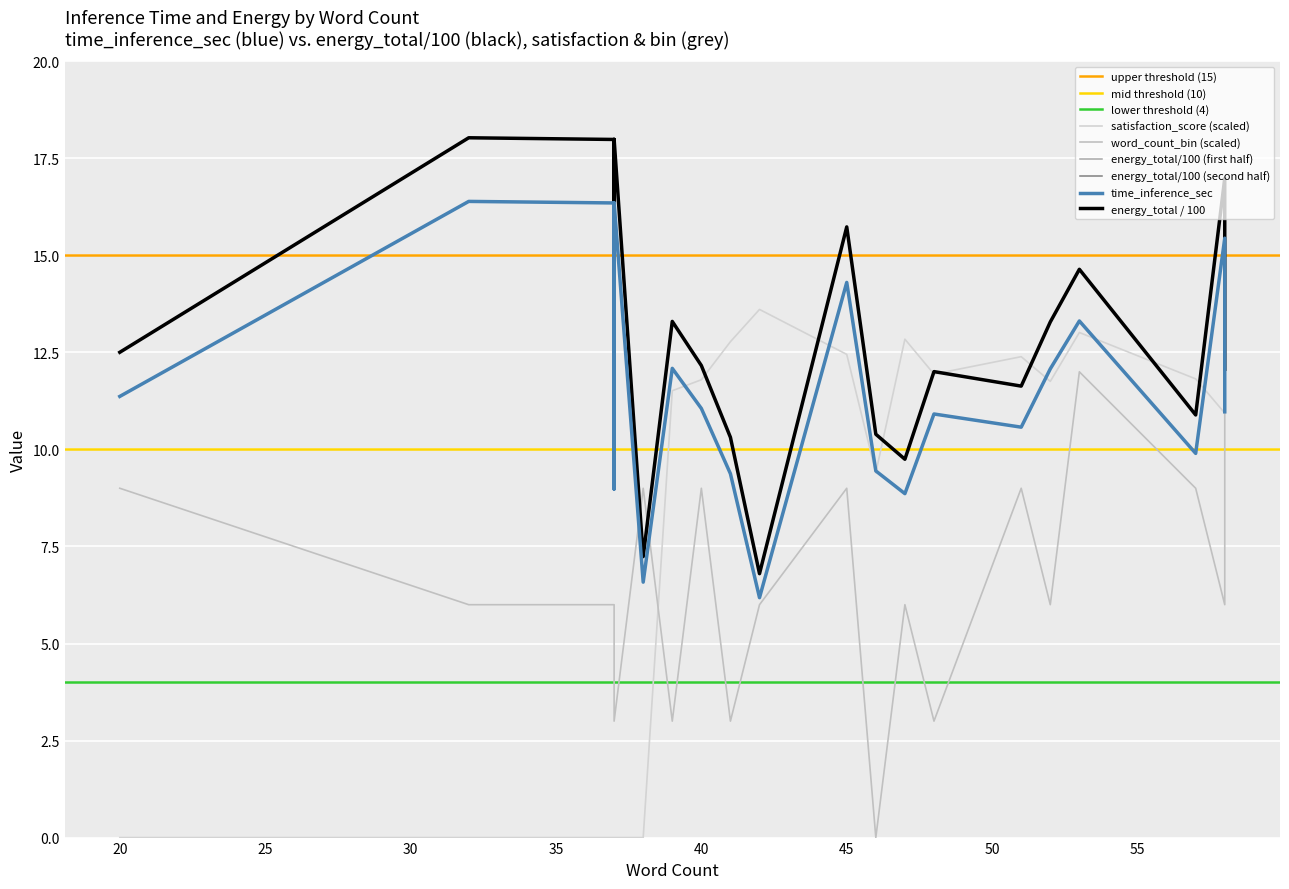

What is the difference between the word_count_bin values at 20 and 42?

3.0